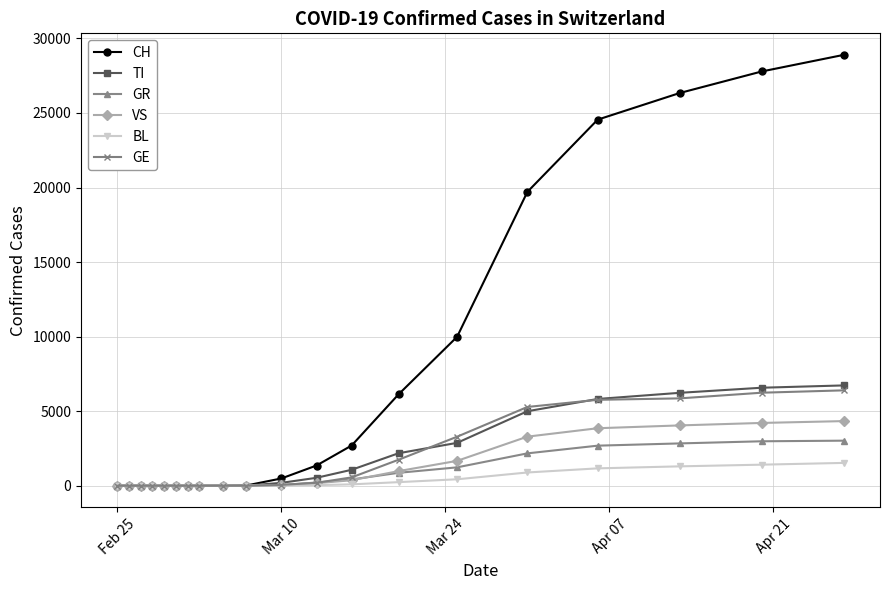

What is the highest value of the TI series?

6730